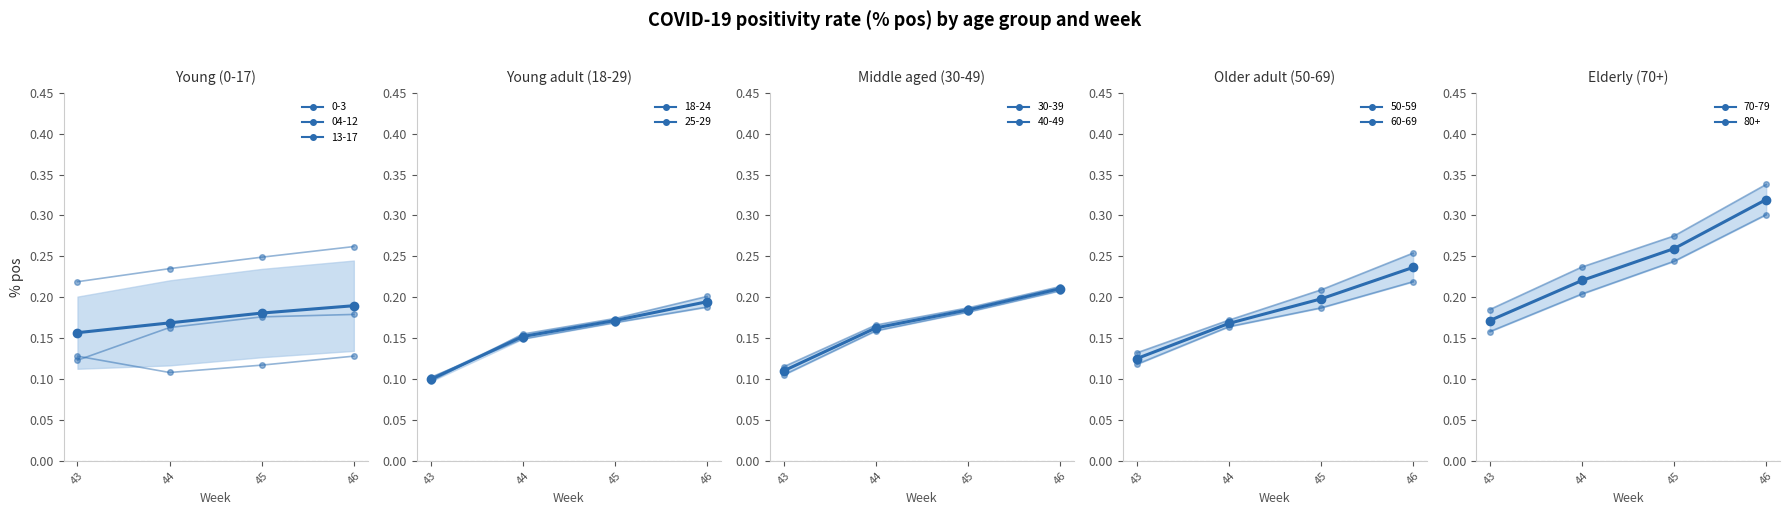

What is the average value?

0.2